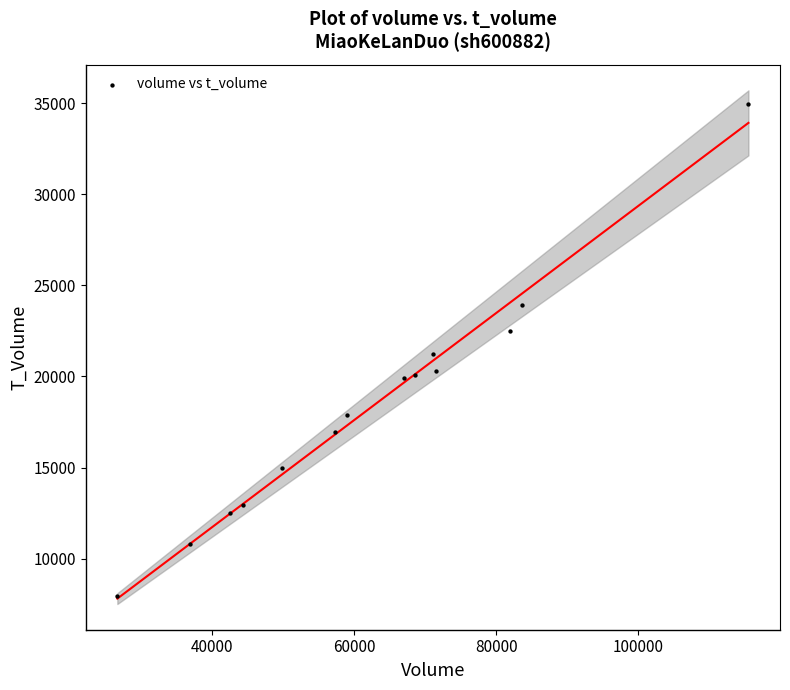

What is the range of Y values (max minus min)?

27017